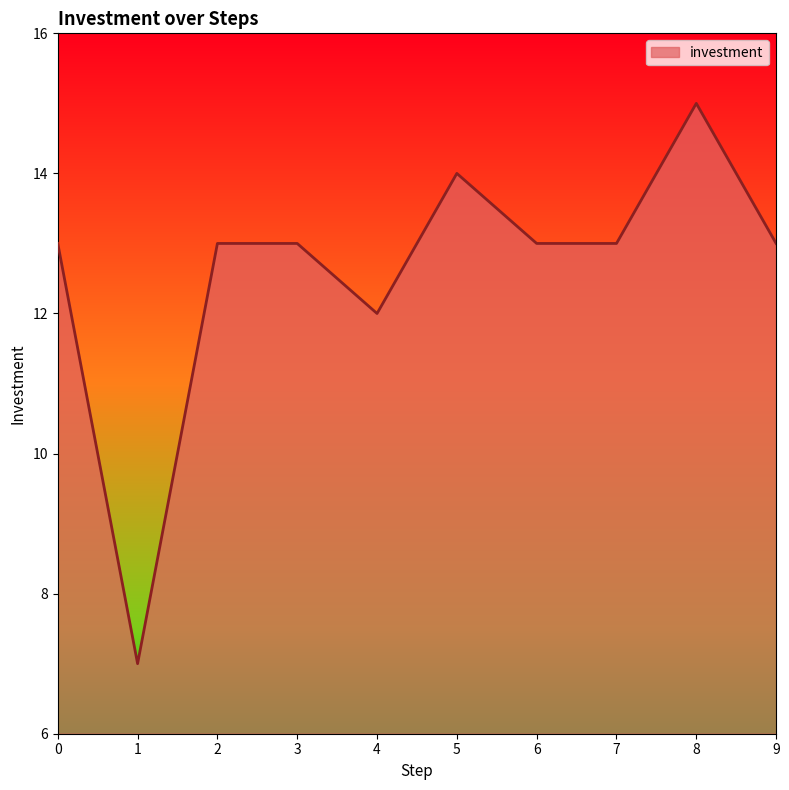

How many categories are shown in the chart?

10